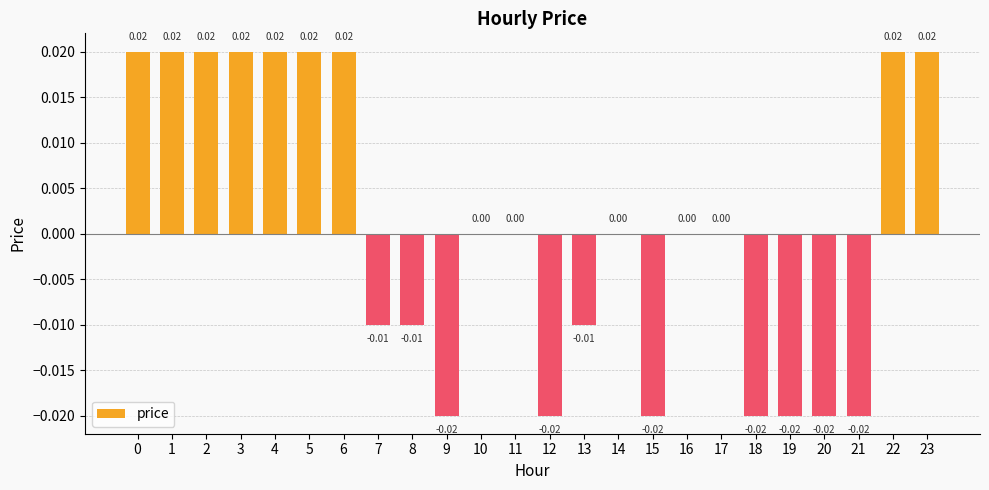

How many distinct data groups are displayed?

1